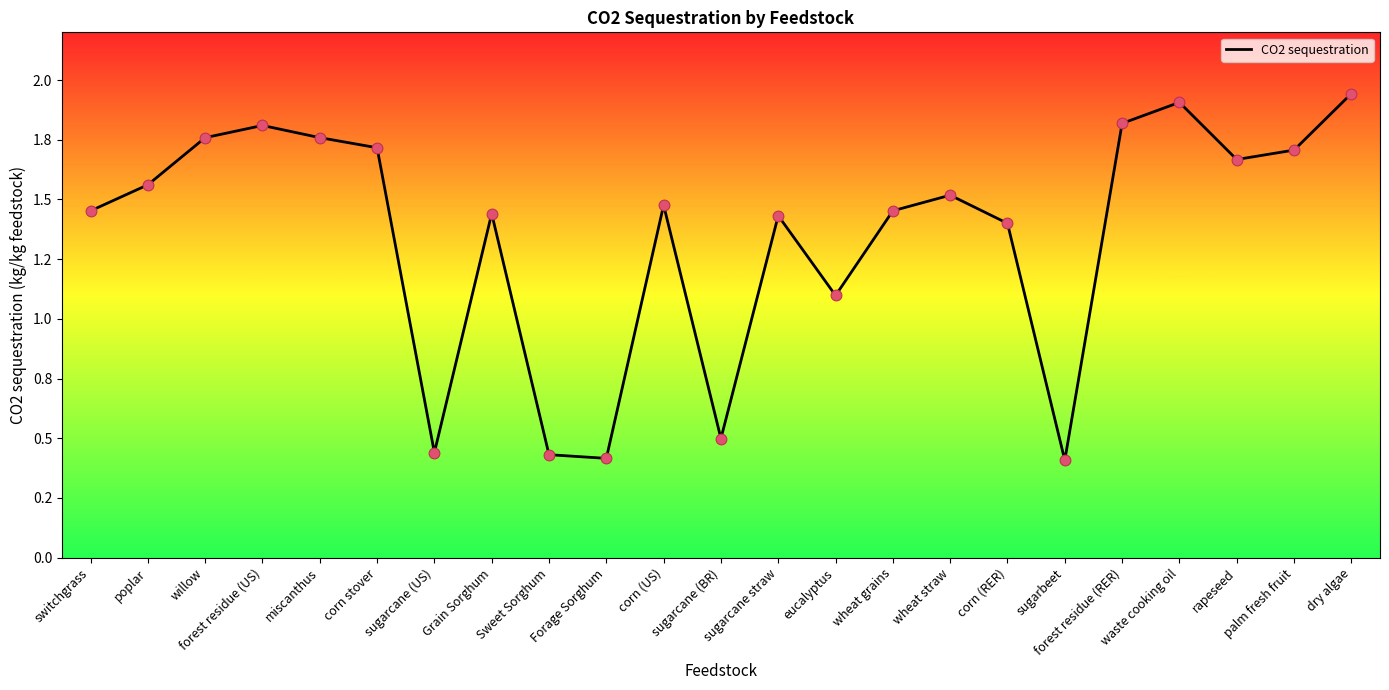

Is this an area chart (filled region under the line)?

Yes